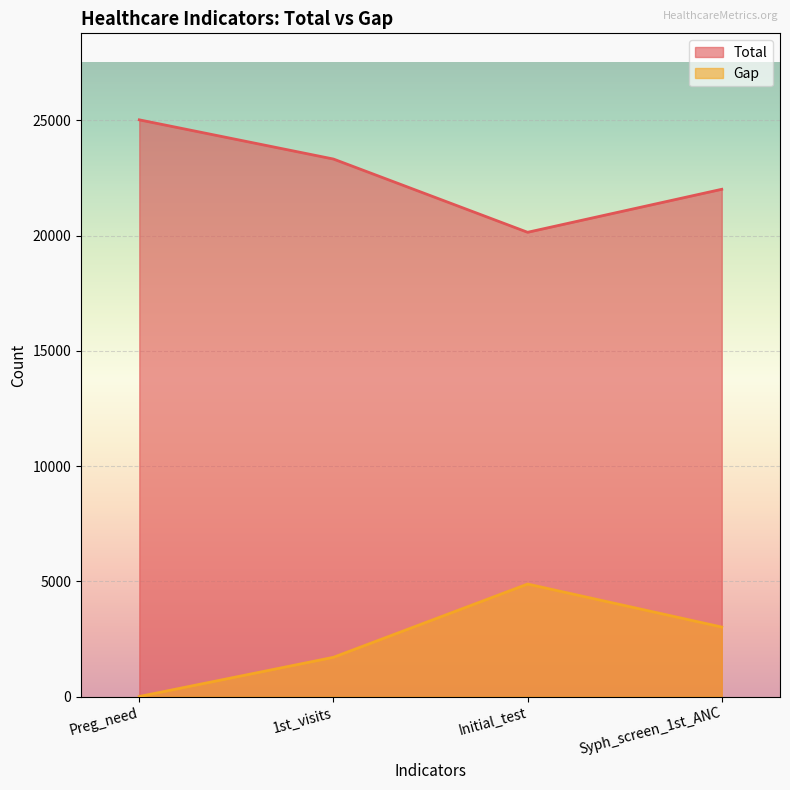

The Total series shows 34197 at Preg_need. True or false?

False